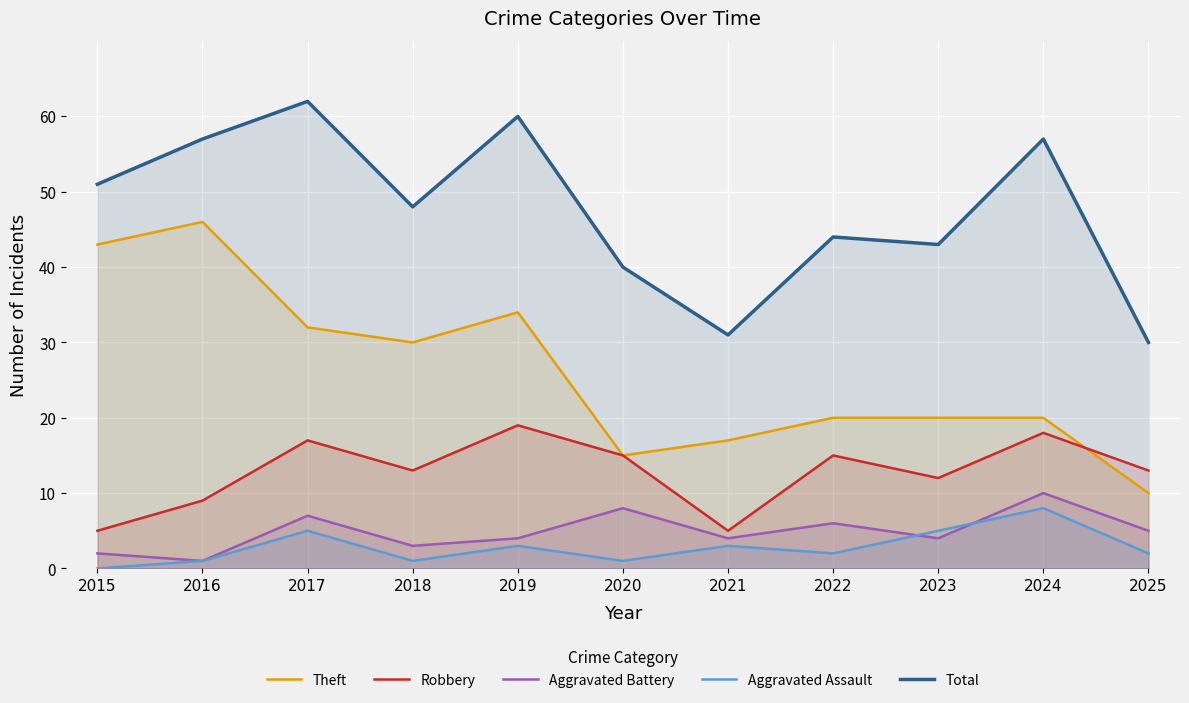

True or false: Total and Aggravated Assault intersect in this chart.

False